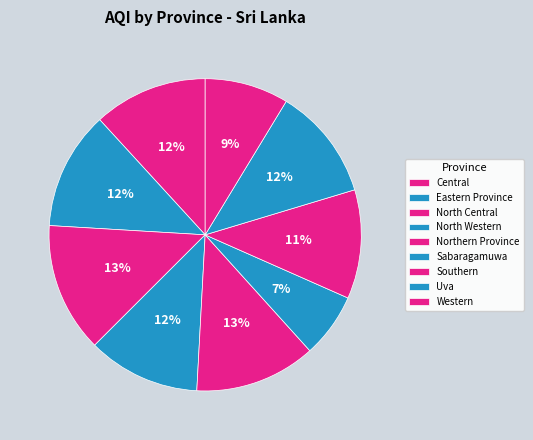

What percentage is the North Western slice, to the nearest percent?

12%